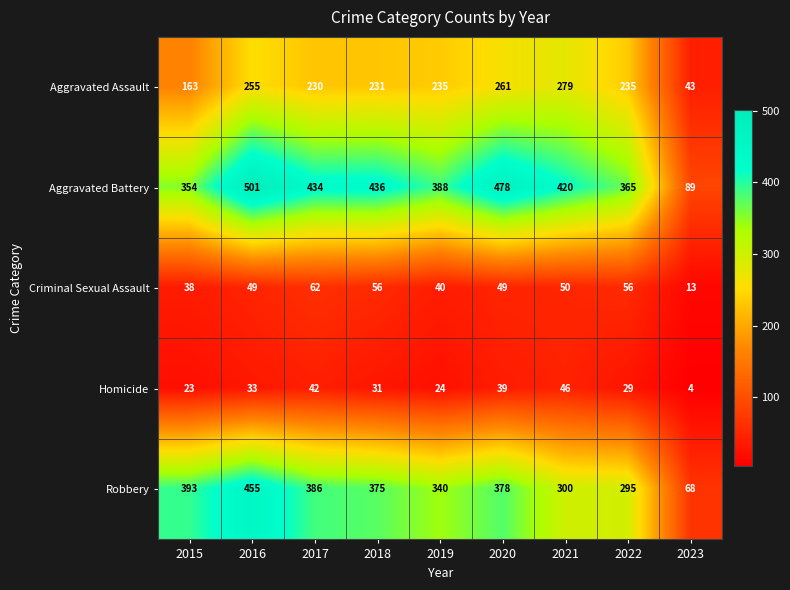

Which series has the largest total across all categories?

Aggravated Battery